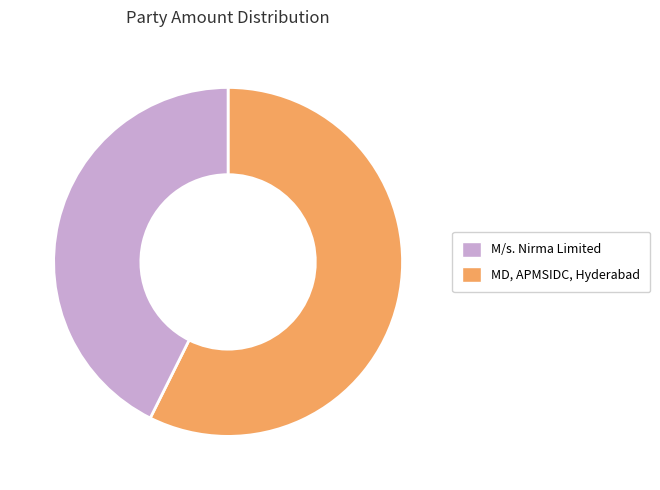

Which slice is the largest?

M/s. Nirma Limited